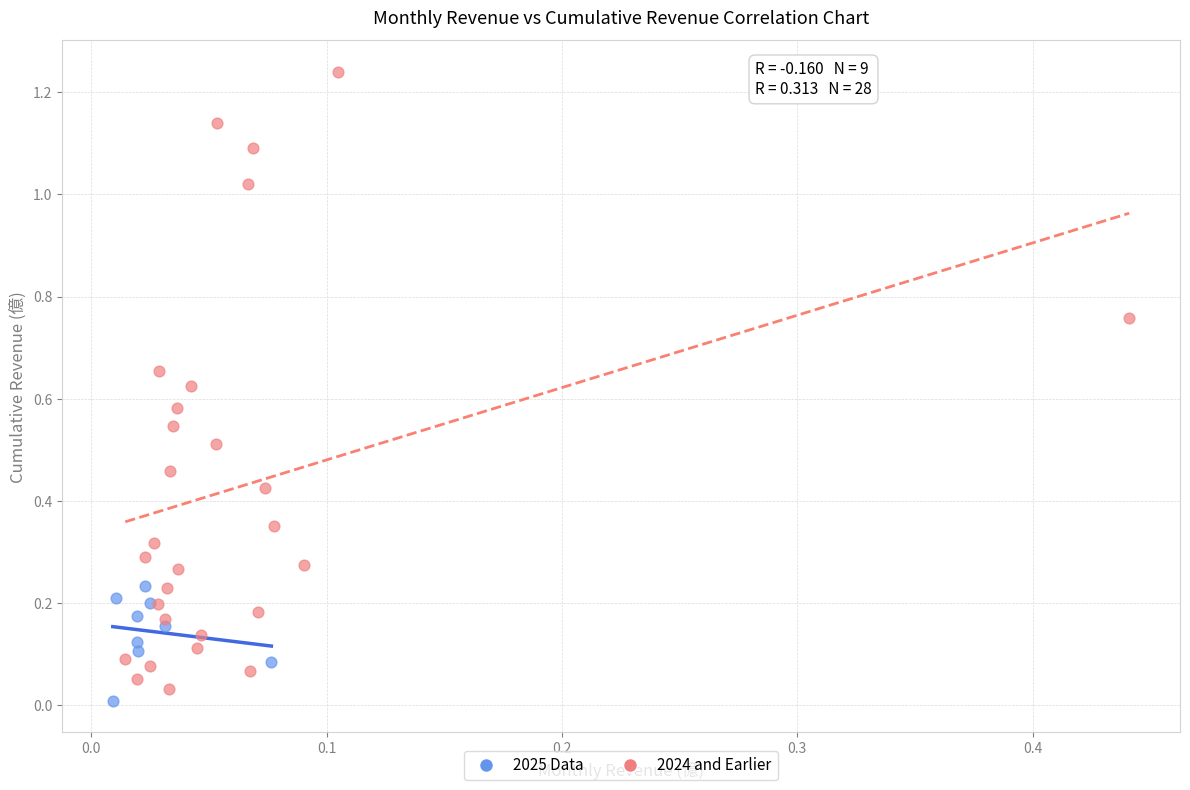

Which series has the largest Y range (max minus min)?

2024 and Earlier